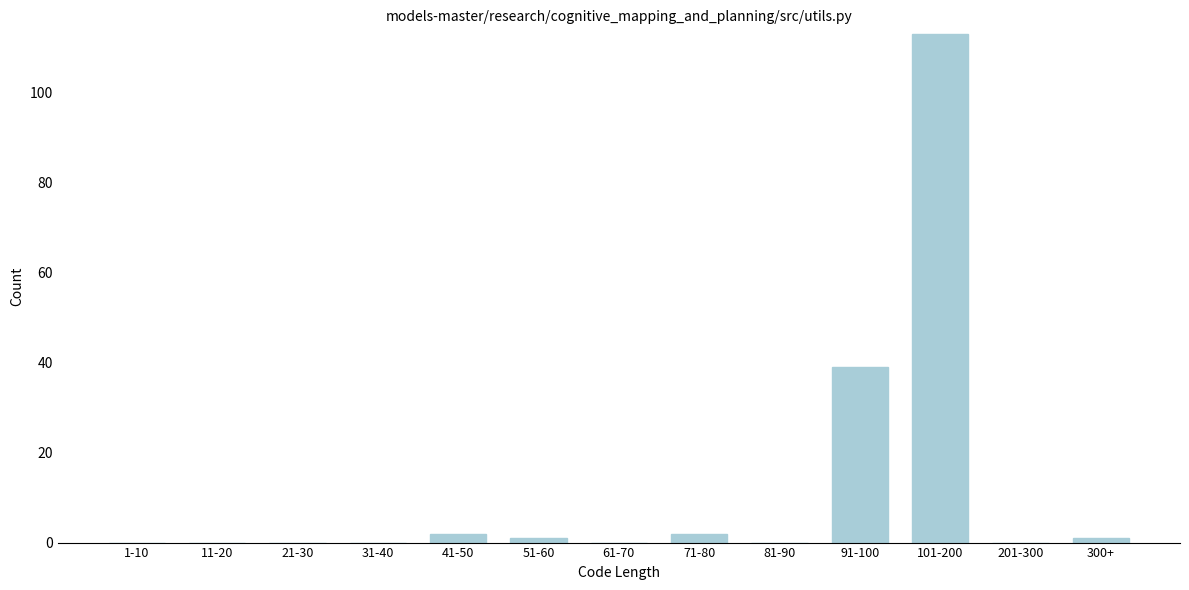

Reading left to right, list all the values displayed in this chart.

1-10=0	11-20=0	21-30=0	31-40=0	41-50=2	51-60=1	61-70=0	71-80=2	81-90=0	91-100=39	101-200=113	201-300=0	300+=1